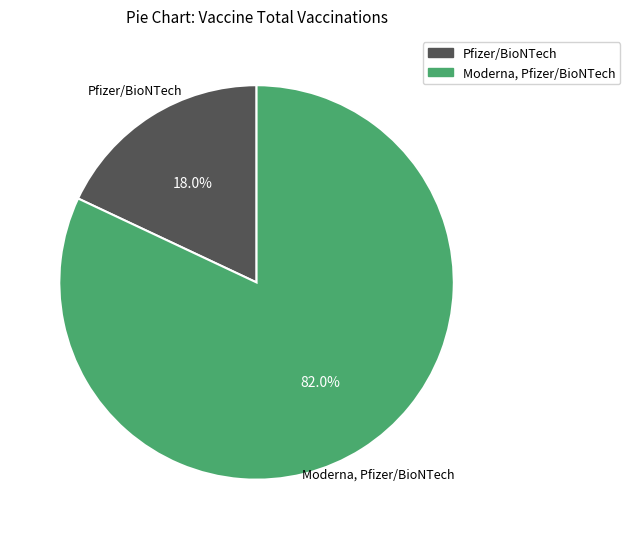

What is the majority slice?

Moderna, Pfizer/BioNTech